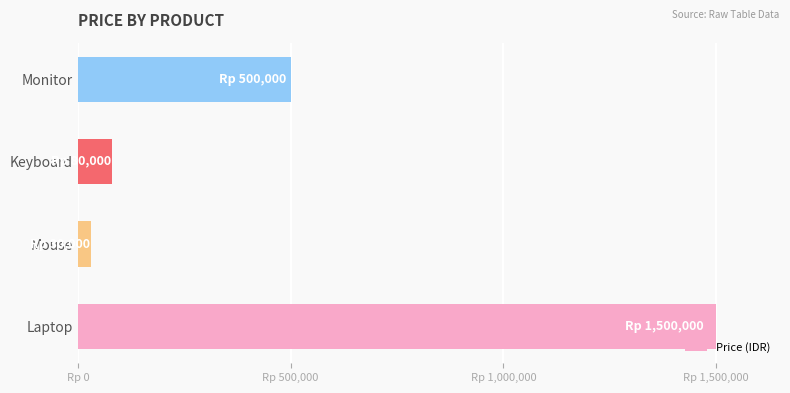

Which label corresponds to the smallest value in the chart?

Mouse